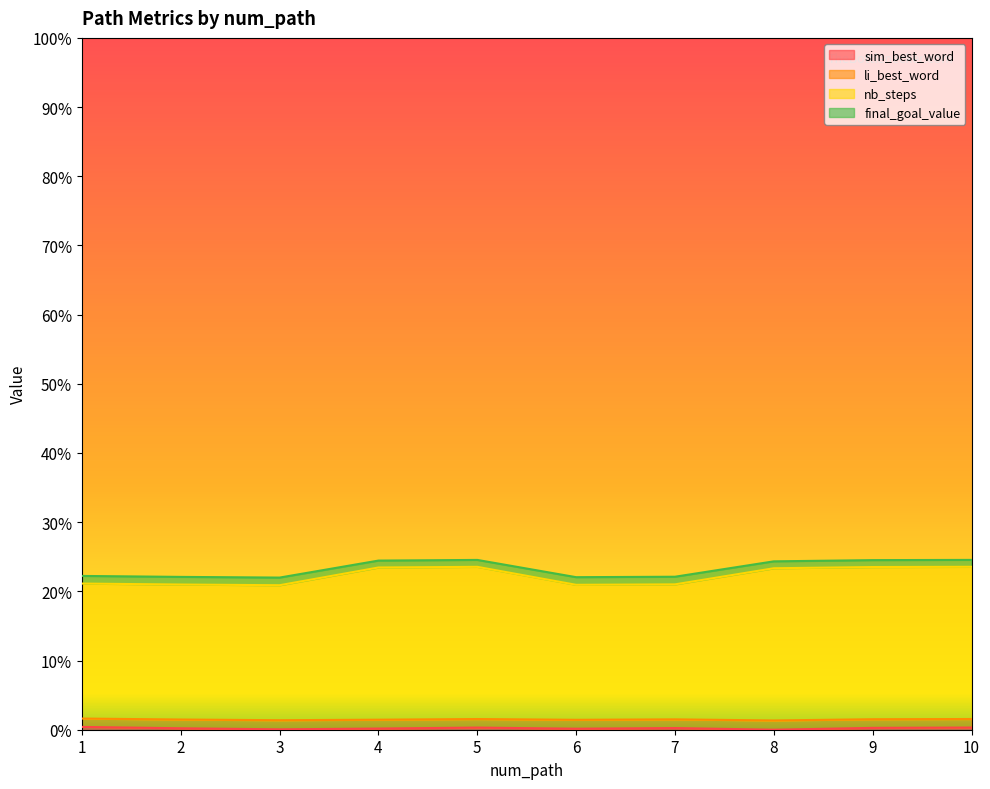

At which label is sim_best_word closest to 0?

8